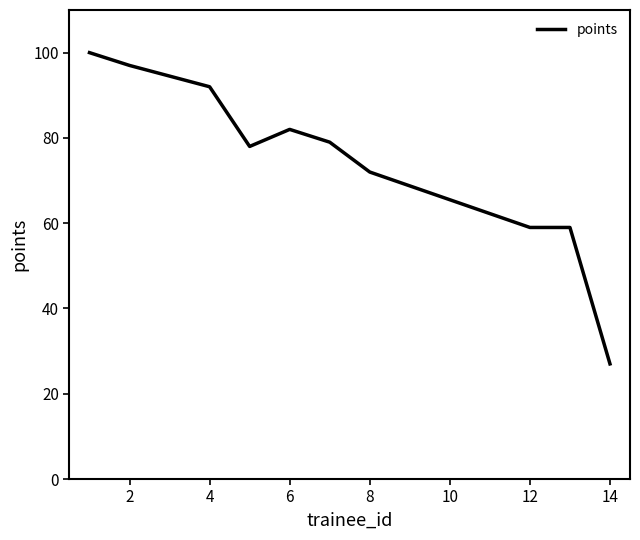

What is the maximum value shown in the chart?

100